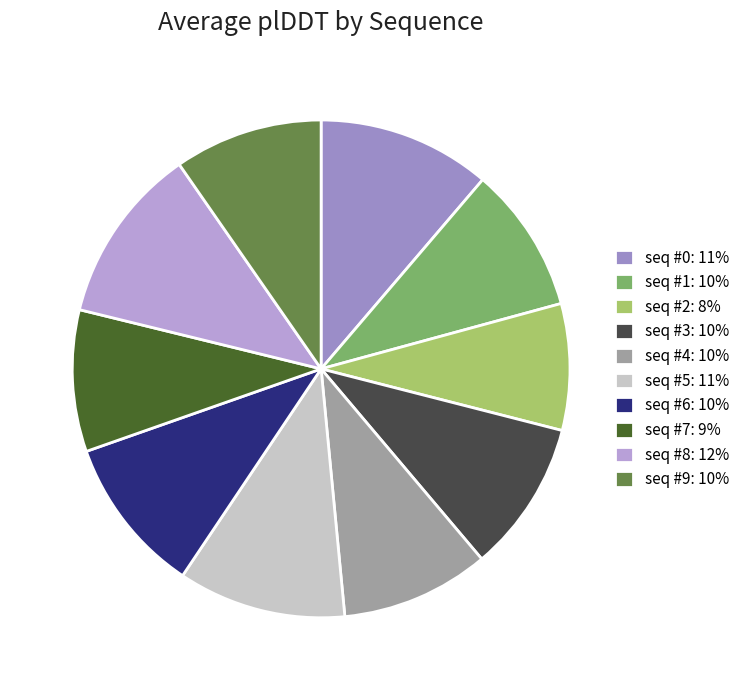

To the nearest percent, what is the difference between the largest and smallest slice percentages?

3%